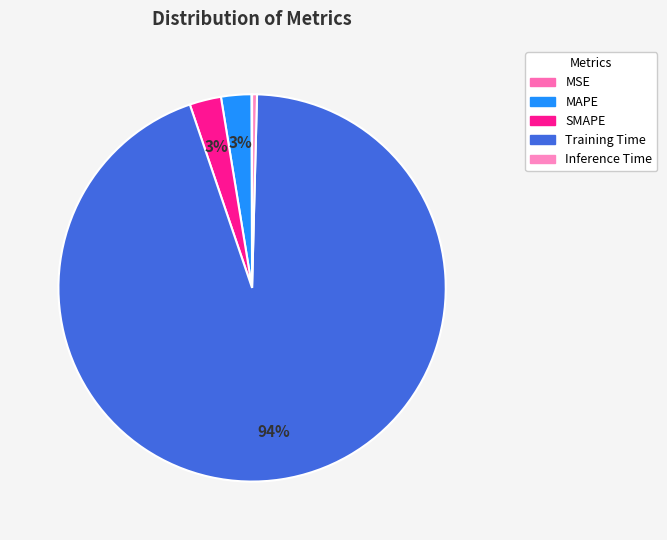

Count the number of slices in the pie.

5